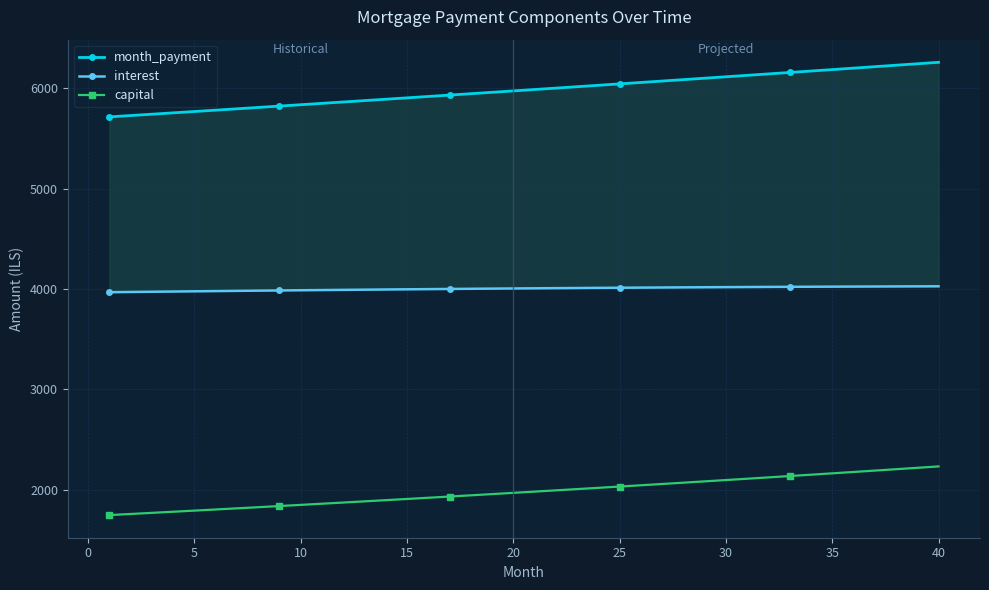

True or false: capital and interest intersect in this chart.

False